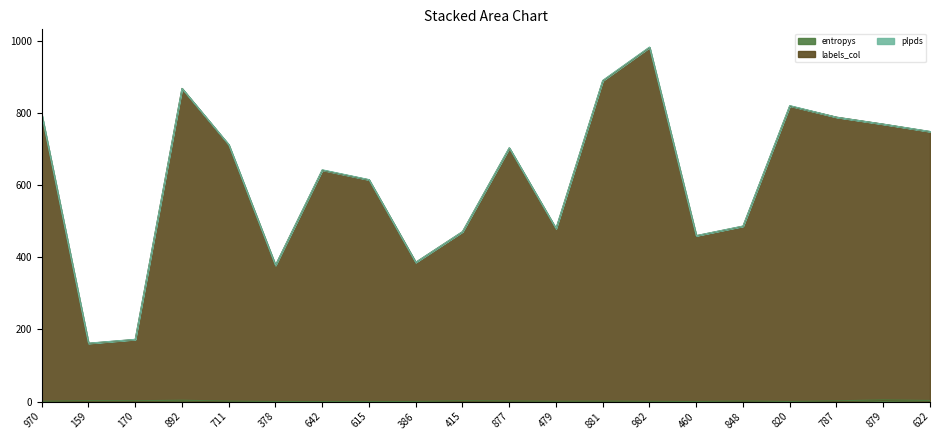

What is the label of the 20th point from the left?

622